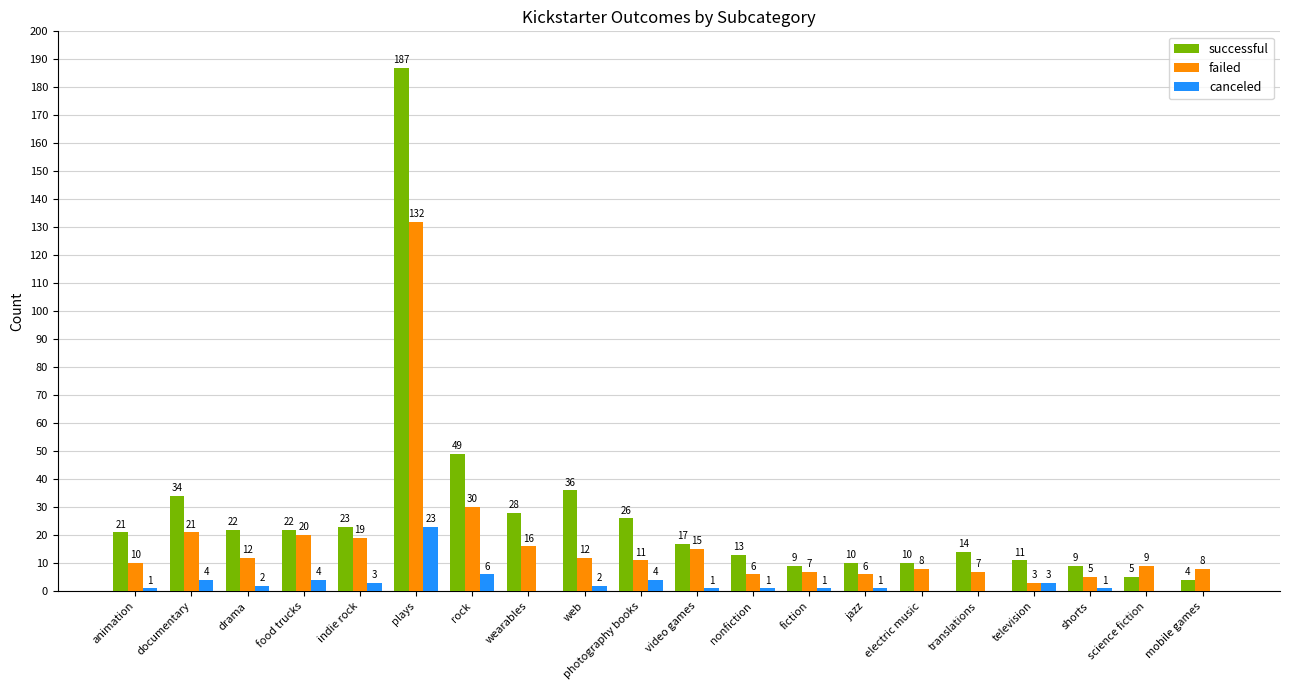

True or false: failed has a value of 6 at jazz.

True